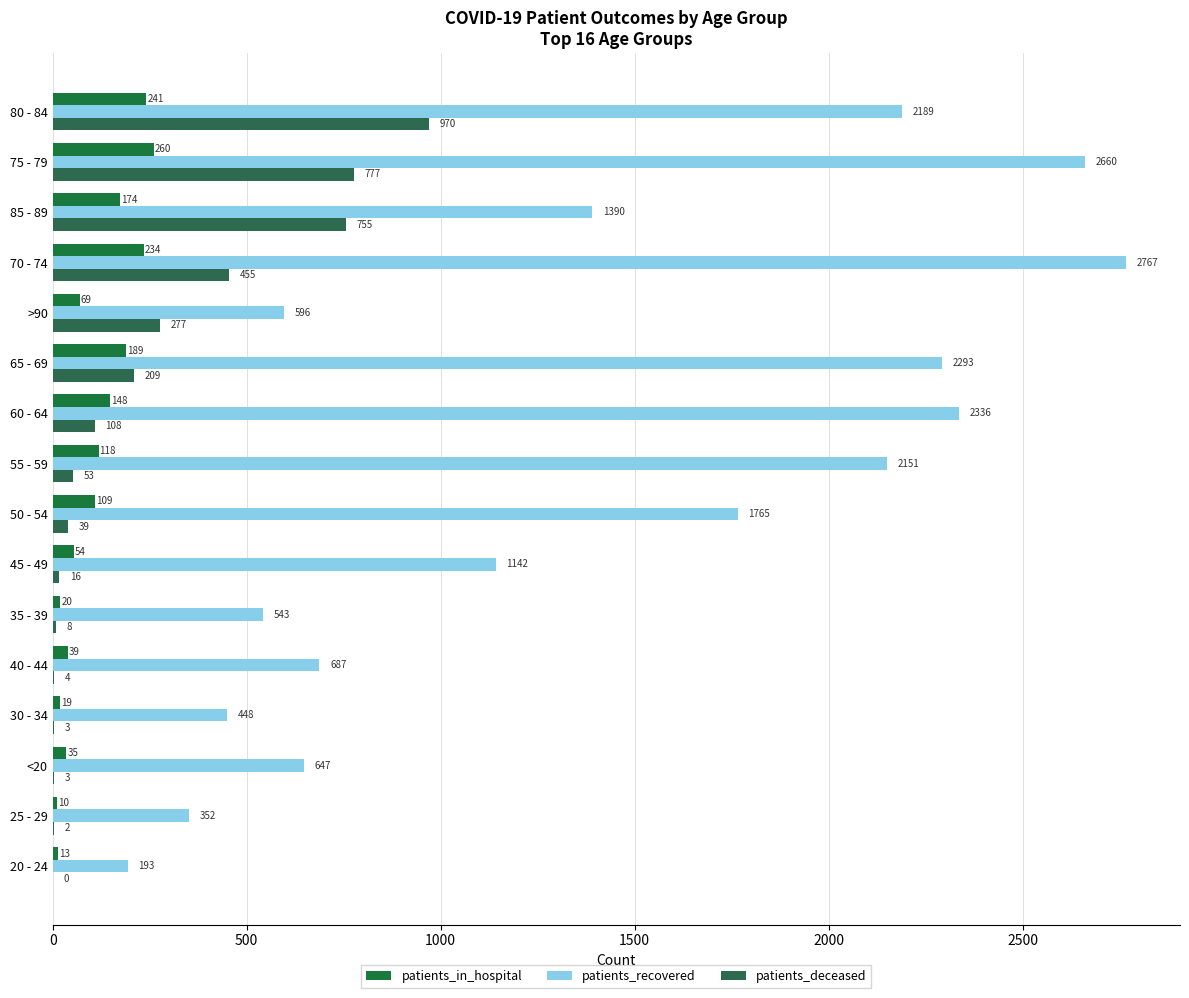

Count the number of categories in the chart.

16